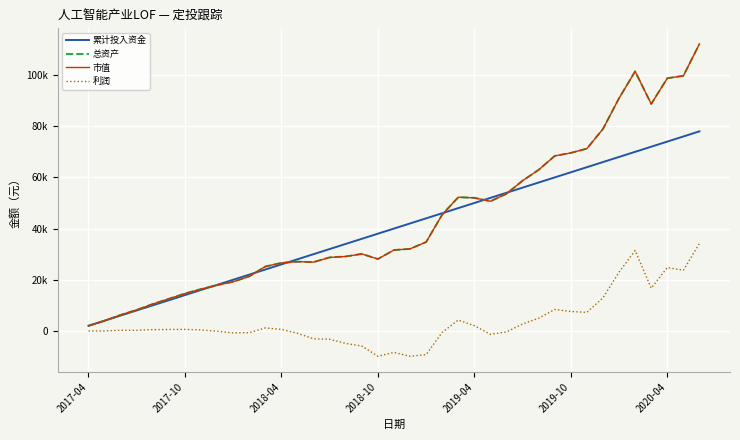

What is the minimum value shown in the chart?

-9930.3